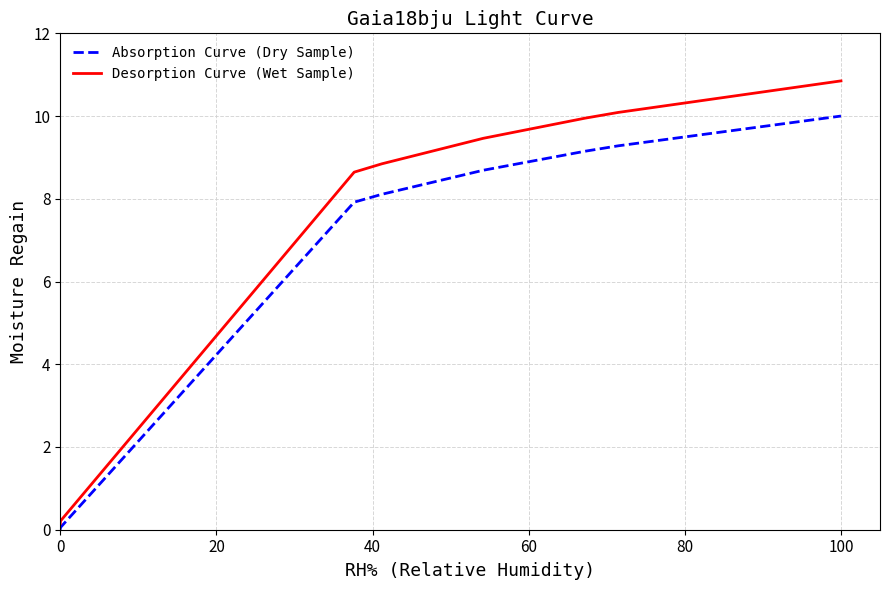

Does the chart display data point markers on the line(s)?

No